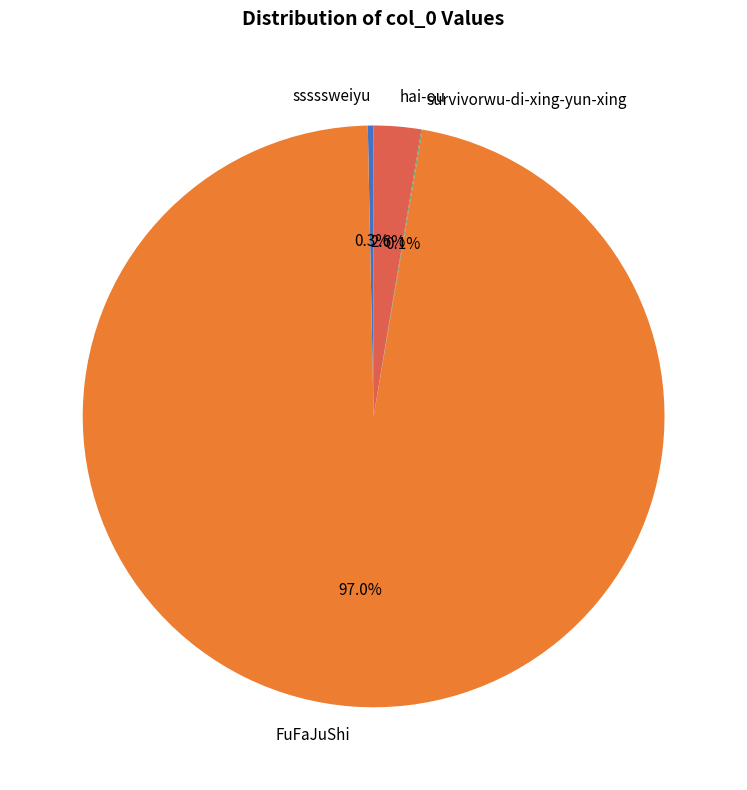

What is the largest slice in the pie chart?

FuFaJuShi